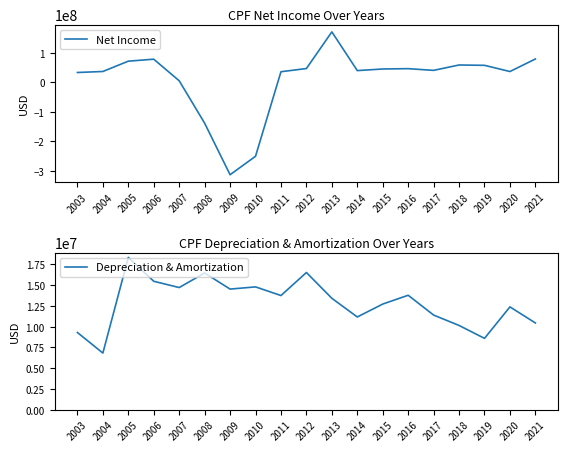

Rank the categories by Net Income value from highest to lowest.

2013, 2021, 2006, 2005, 2018, 2019, 2012, 2016, 2015, 2017, 2014, 2004, 2020, 2011, 2003, 2007, 2008, 2010, 2009